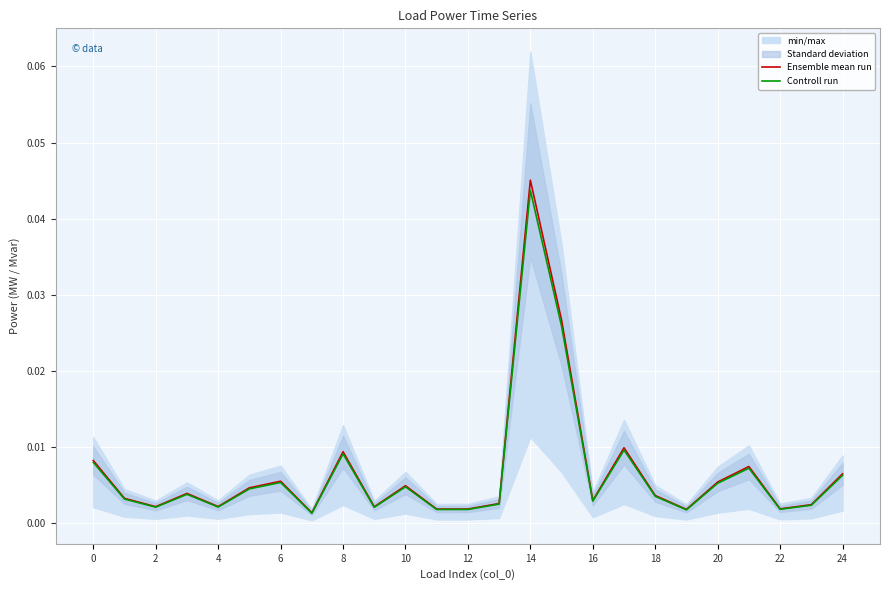

At which label does Ensemble mean run reach its peak?

14